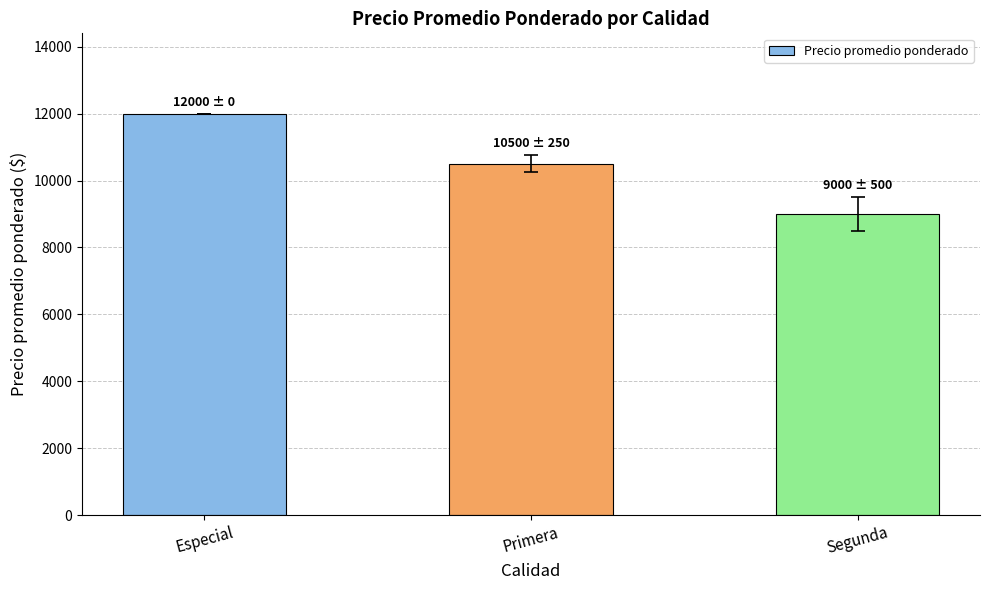

Is it true that the value at Segunda is 12154?

False